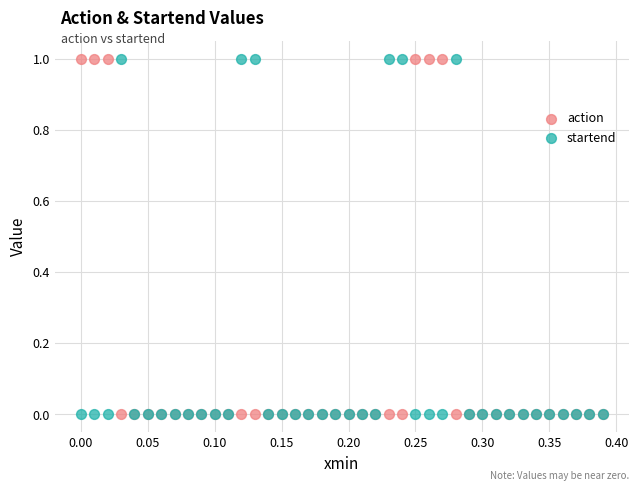

What is the X range (max minus min) for the scatter plot?

0.4